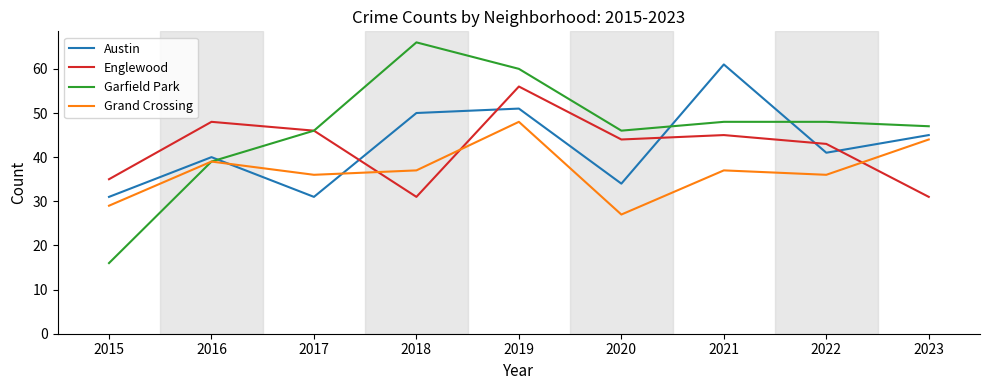

What are all the series names shown in the legend?

Austin, Englewood, Garfield Park, Grand Crossing